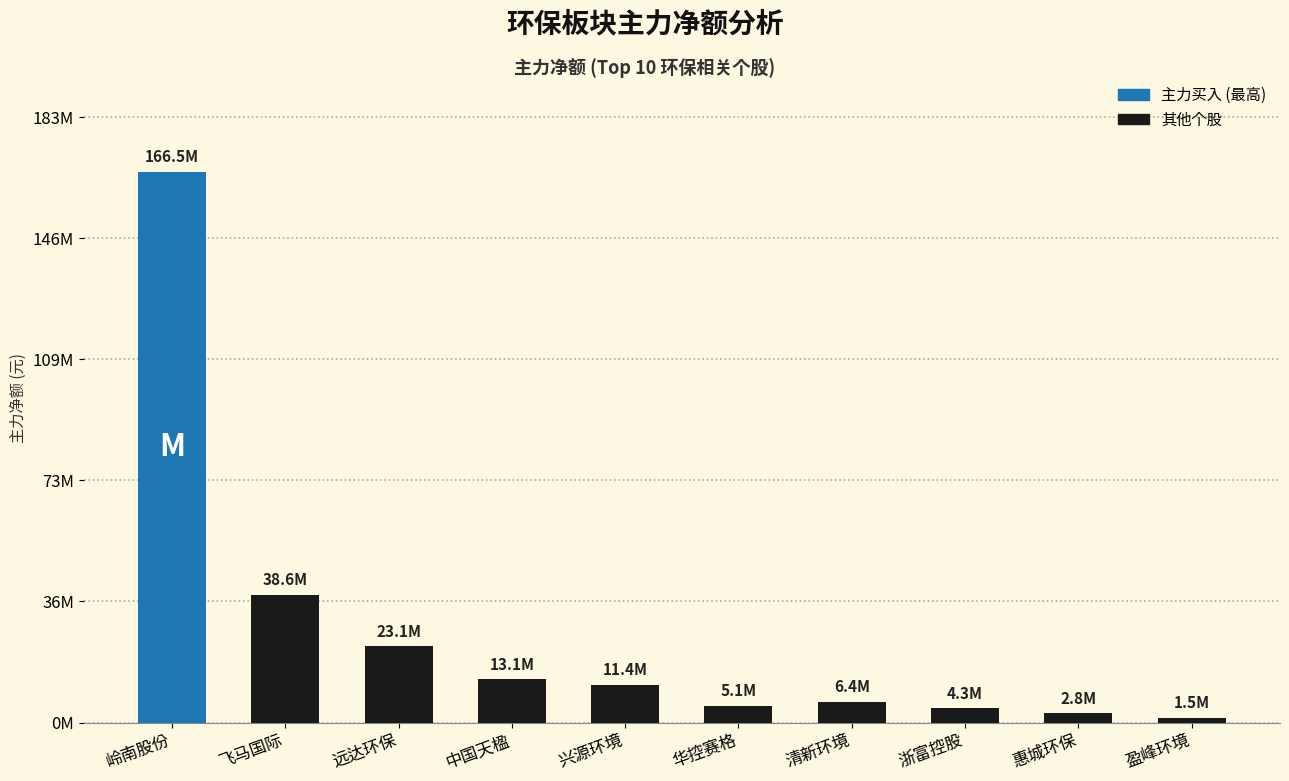

Reading left to right, list all the values displayed in this chart.

岭南股份=166538834	飞马国际=38611181	远达环保=23068450	中国天楹=13063635	兴源环境=11408957	华控赛格=5142617	清新环境=6351855	浙富控股=4323427	惠城环保=2757672	盈峰环境=1462753